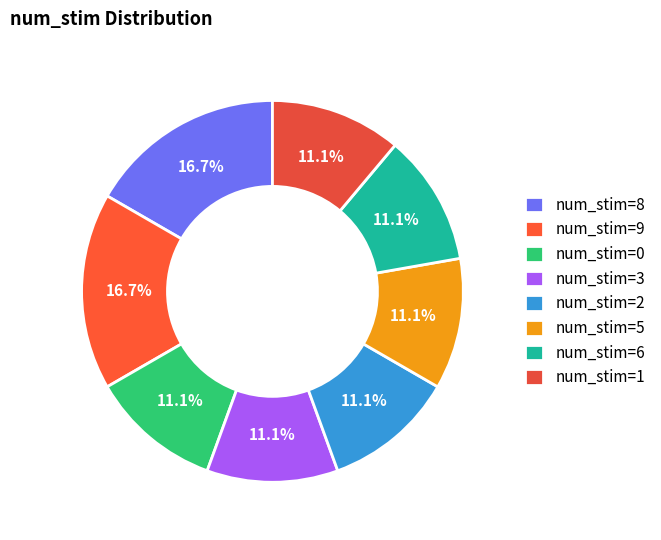

Count the number of slices in the pie.

8